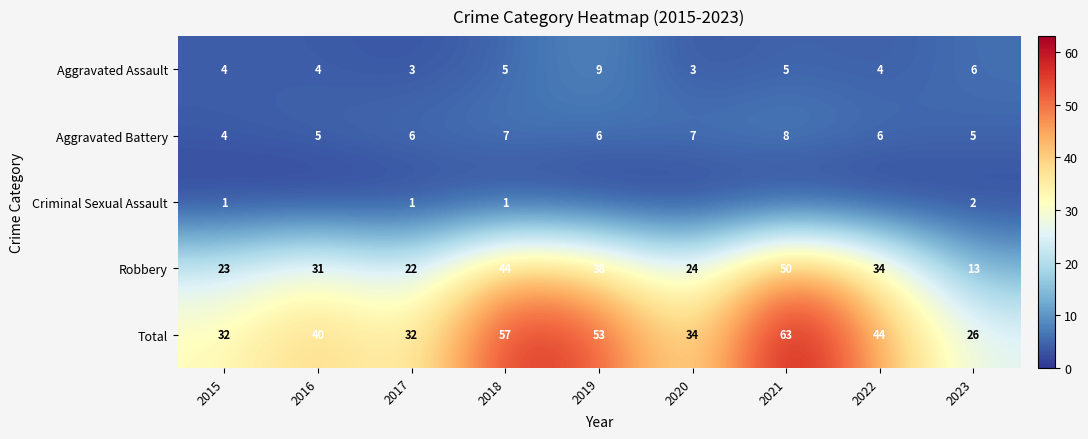

Is the value of Aggravated Assault at 2023 greater than the value of Criminal Sexual Assault at 2015?

Yes